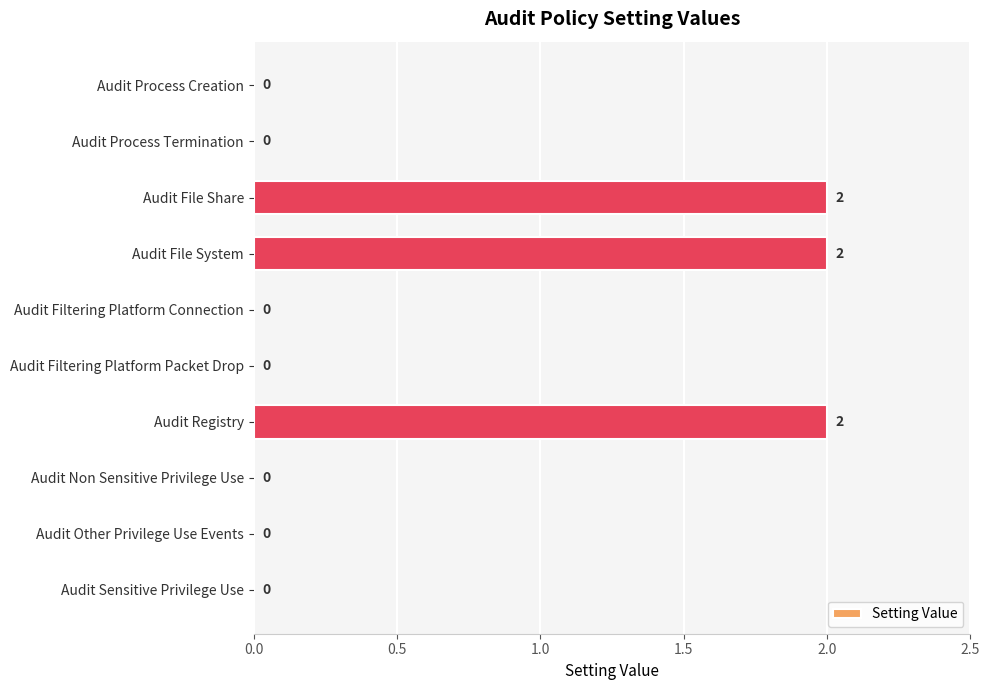

How many values are above zero?

3